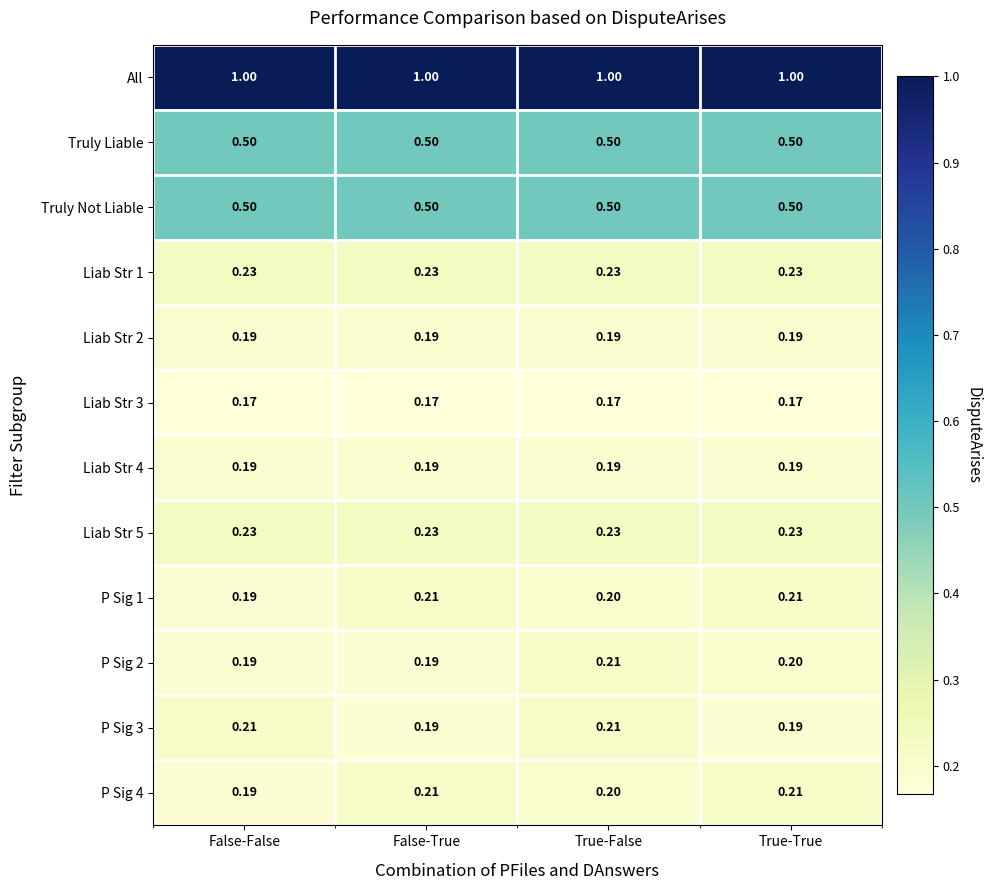

What is the maximum value shown in the chart?

1.0